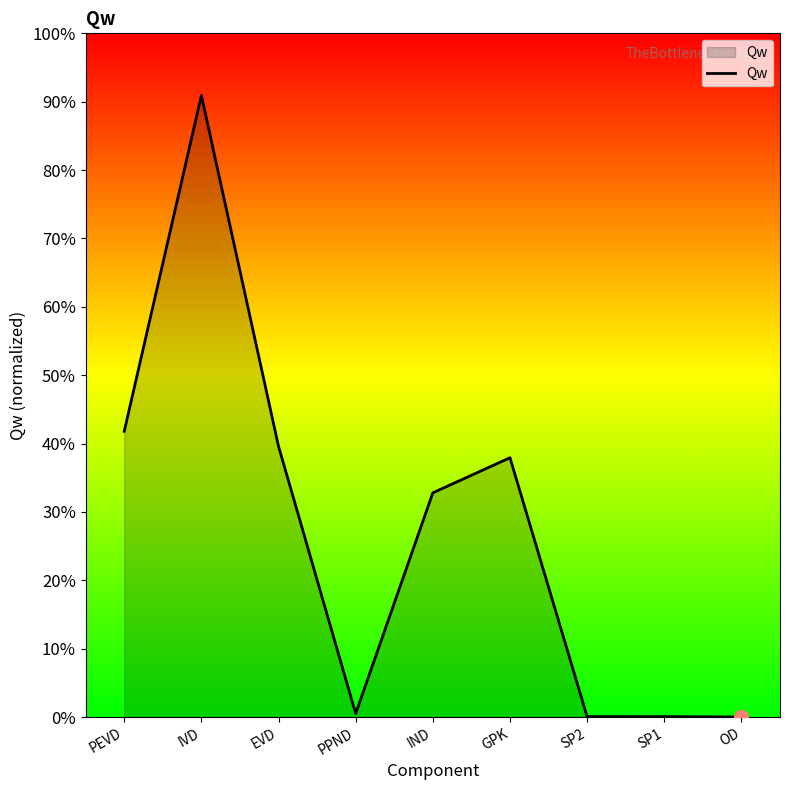

Reading left to right, list all the values displayed in this chart.

PEVD=42441.0	IVD=92325.2	EVD=40208.5	PPND=515.2	IND=33304.9	GPK=38520.2	SP2=62.8	SP1=61.5	OD=5.3